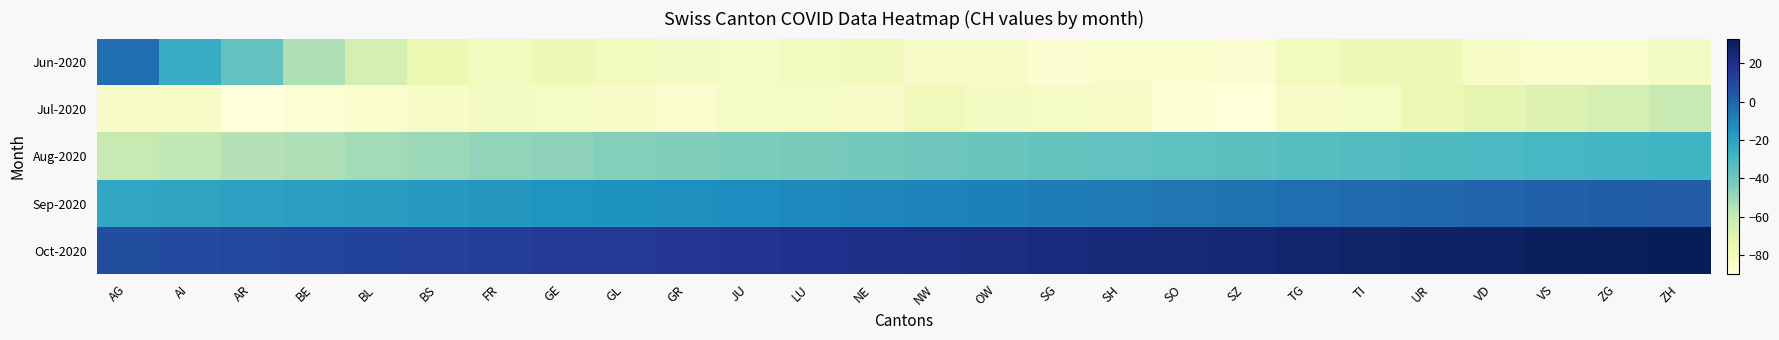

Which series has the largest total across all categories?

Oct-2020